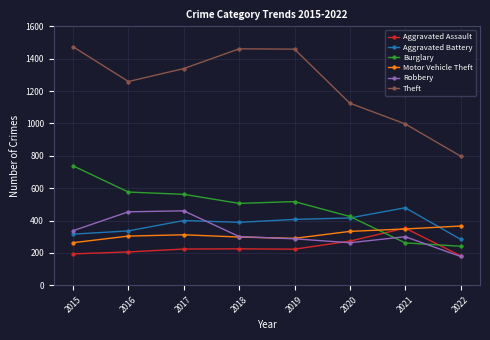

How many lines are shown in the chart?

6